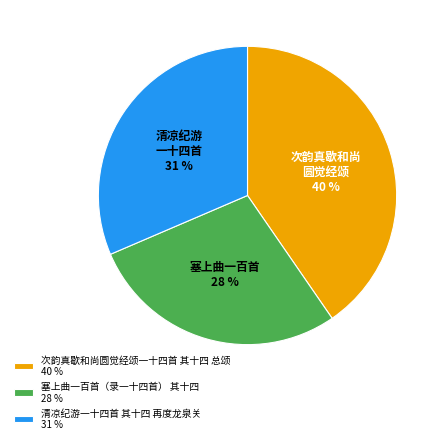

How many segments does this pie chart have?

3